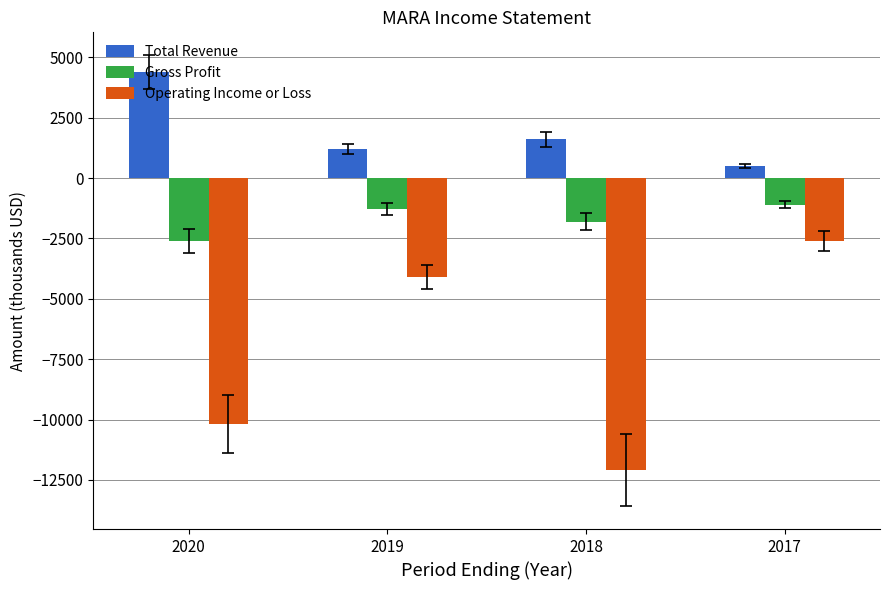

Reading left to right, list all the values displayed in this chart.

Total Revenue: 4400	1200	1600	500
Gross Profit: -2600	-1300	-1800	-1100
Operating Income or Loss: -10200	-4100	-12100	-2600